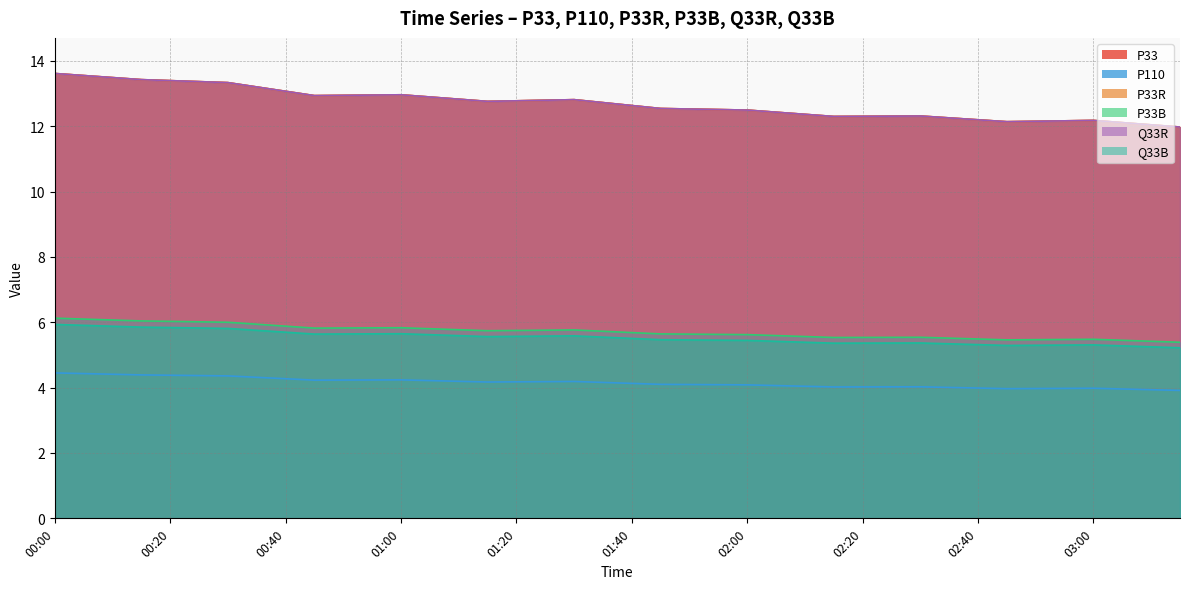

Where is Q33B nearest to the value 5?

03:15